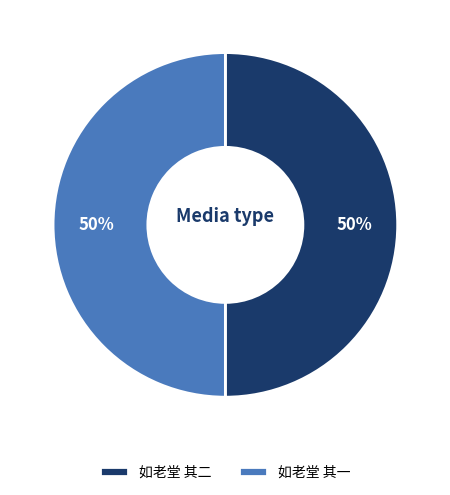

True or false: 如老堂 其二 accounts for 62% of the total.

False